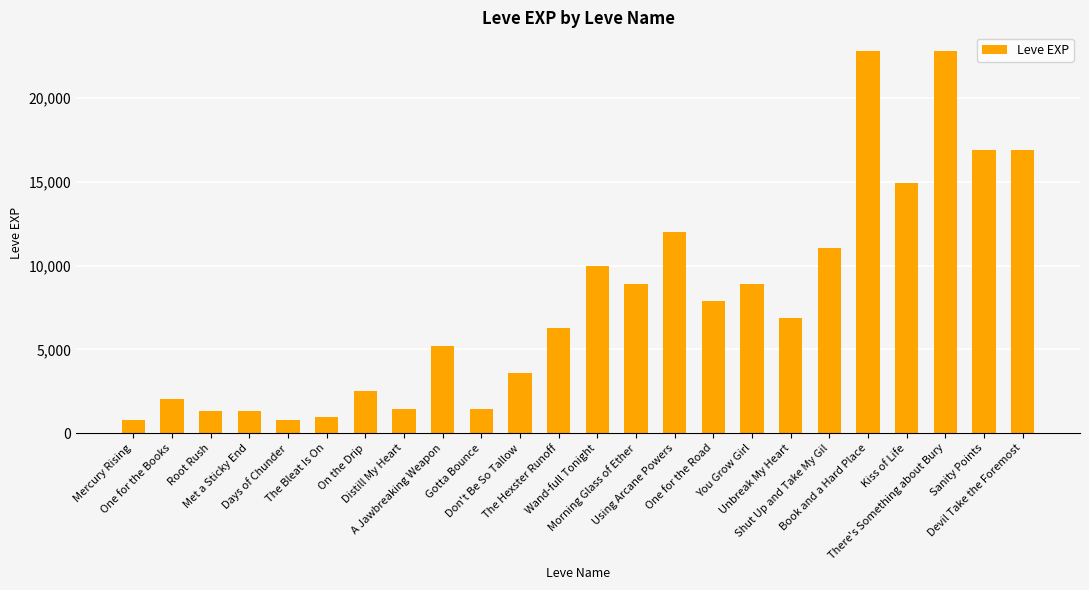

The value at Root Rush is 2216. True or false?

False